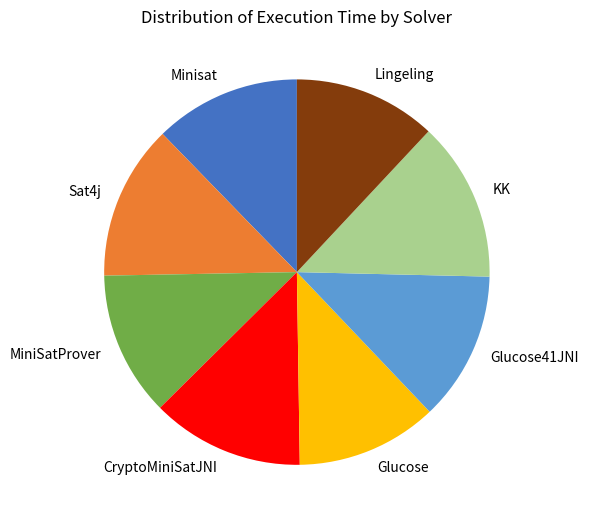

The Glucose slice represents 20% of the pie. True or false?

False